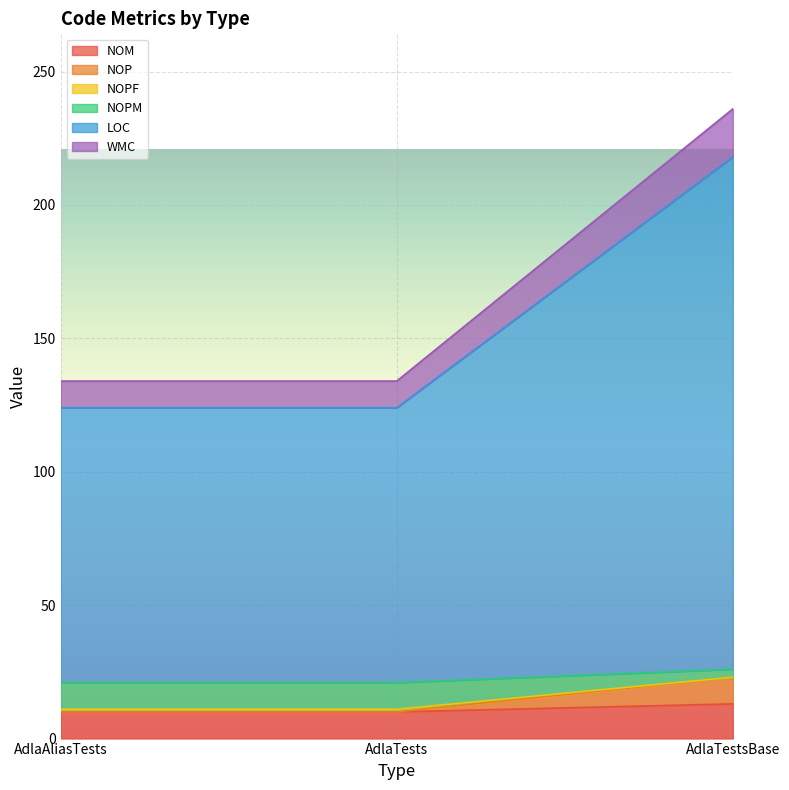

True or false: NOM has a value of 13 at AdlaTestsBase.

True